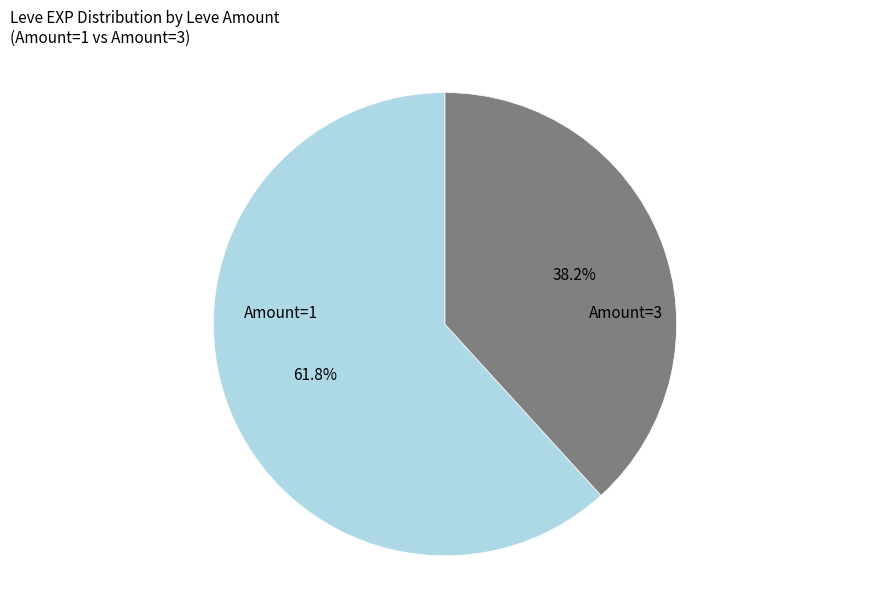

Approximately how many times larger is the value at Amount=3 compared to Amount=1?

0.6